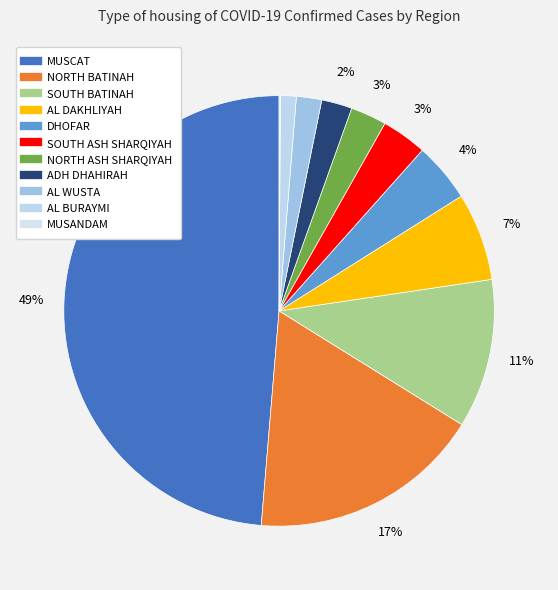

To the nearest percent, what portion does SOUTH BATINAH represent?

11%